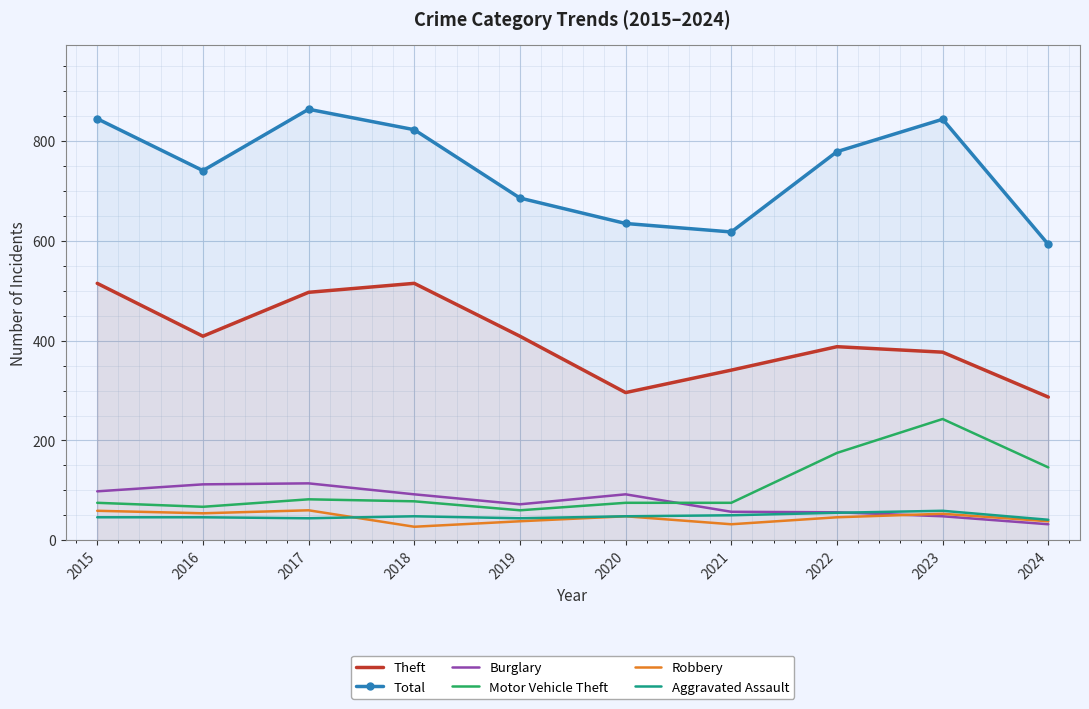

Where is the first local maximum for Theft?

2018